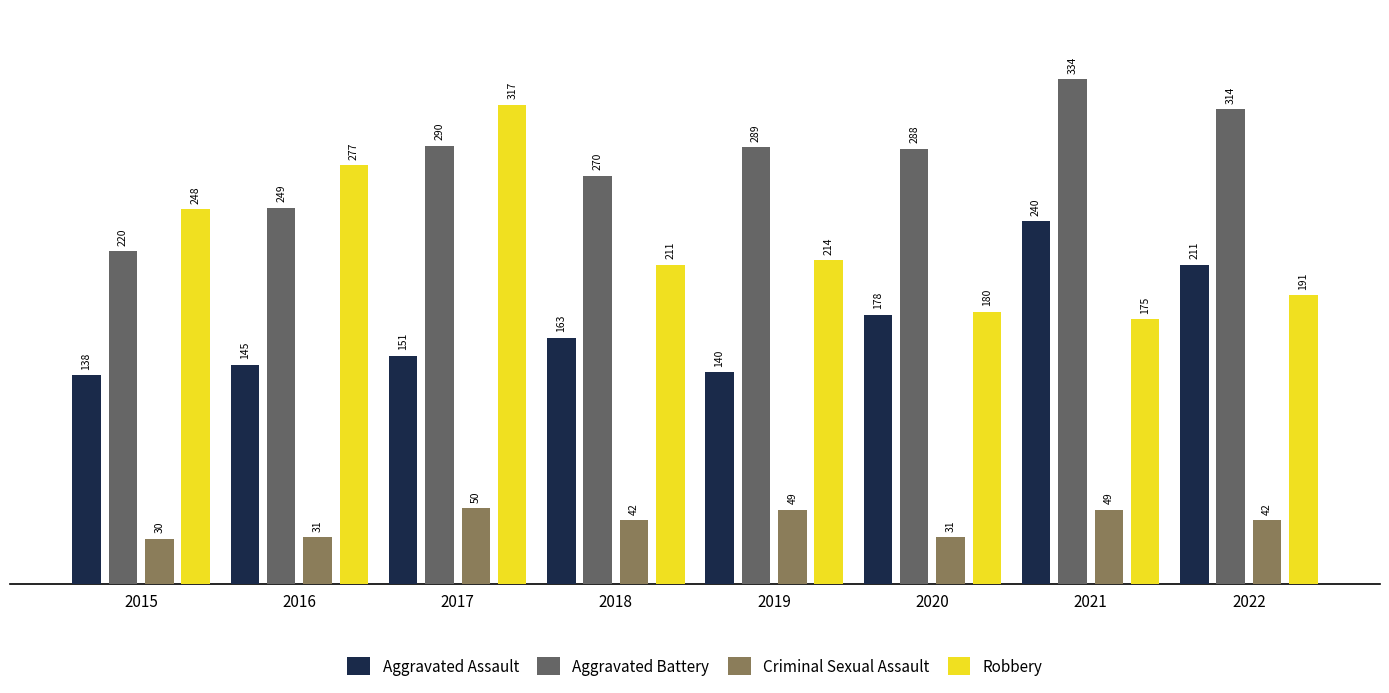

At which category is the sum across all series the highest?

2017